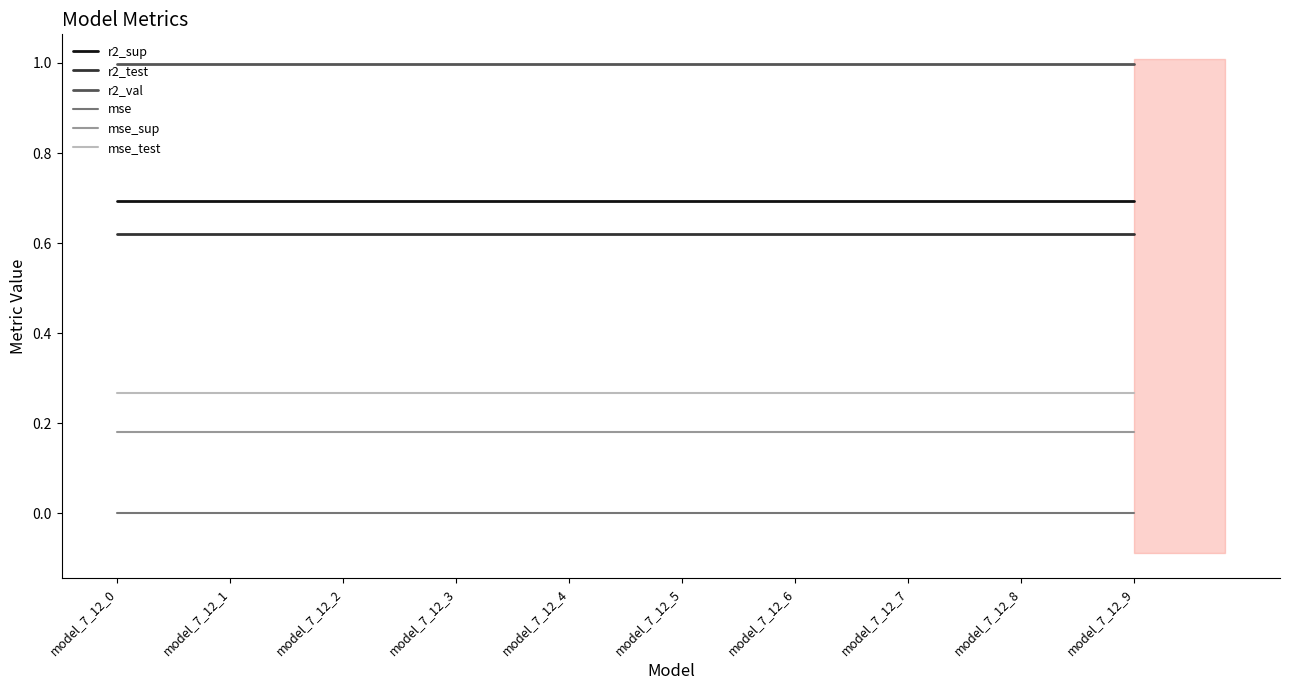

List the labels in order of r2_test value, smallest first.

model_7_12_0, model_7_12_1, model_7_12_2, model_7_12_3, model_7_12_4, model_7_12_5, model_7_12_6, model_7_12_7, model_7_12_8, model_7_12_9